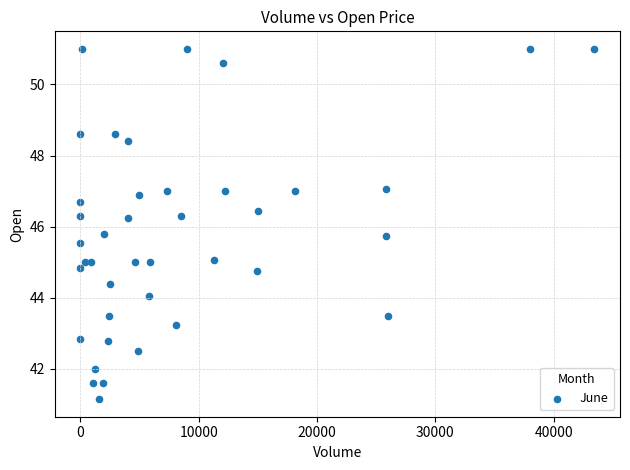

What is the range of Y values (max minus min)?

9.8